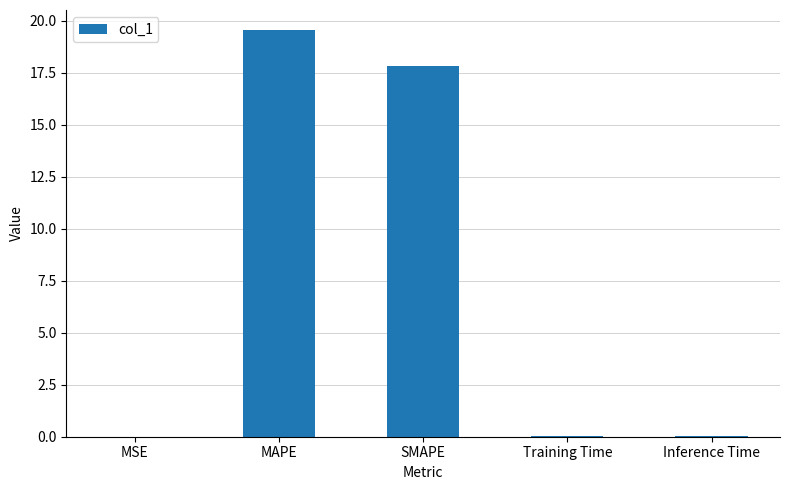

Between MAPE and SMAPE, which is larger?

MAPE